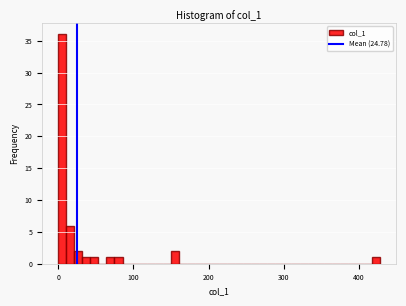

Read against the x-axis, roughly where is the centre of the tallest bar?

10